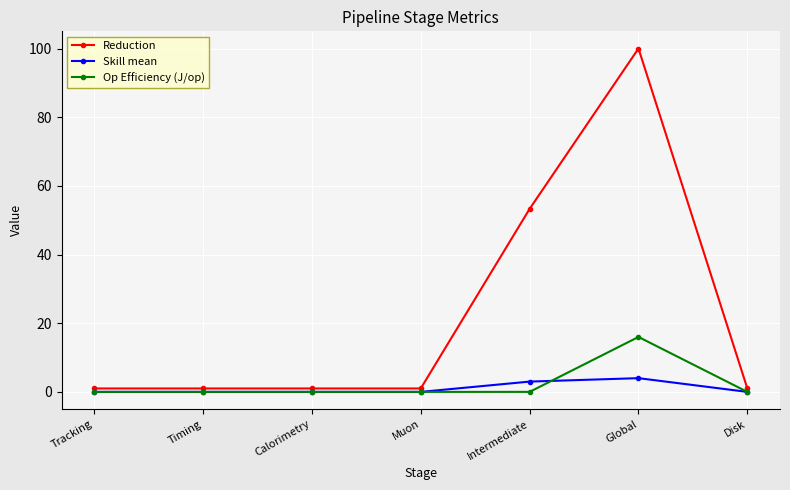

The value of Skill mean at Global is 4.0. True or false?

True